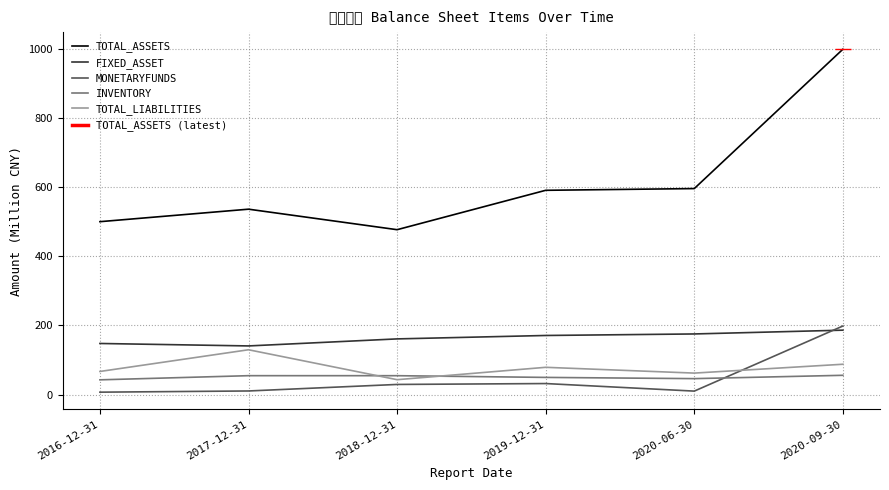

What is the total value across all series at 2020-06-30?

889.3